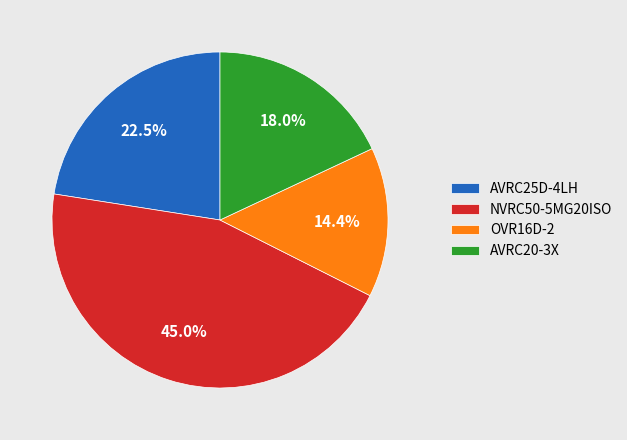

Does OVR16D-2 represent more than half of the total?

No